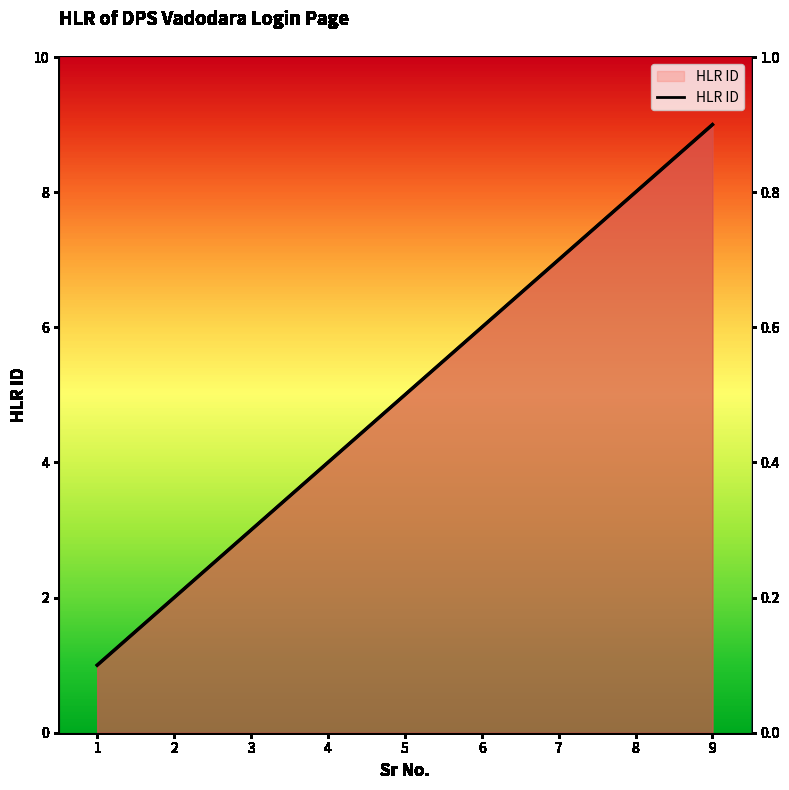

Which label corresponds to the largest value in the chart?

9